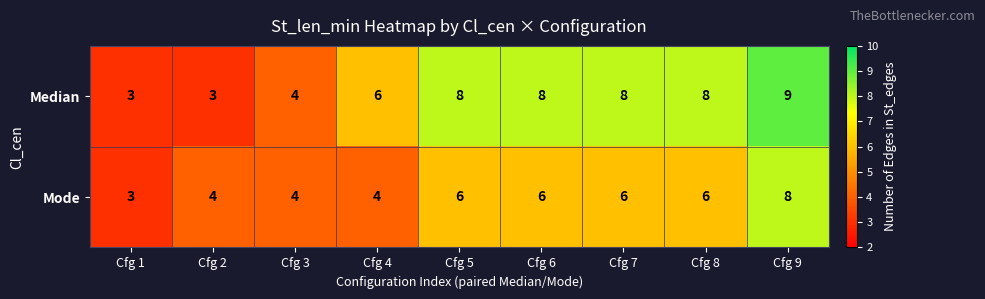

What is the average value of the Median series?

6